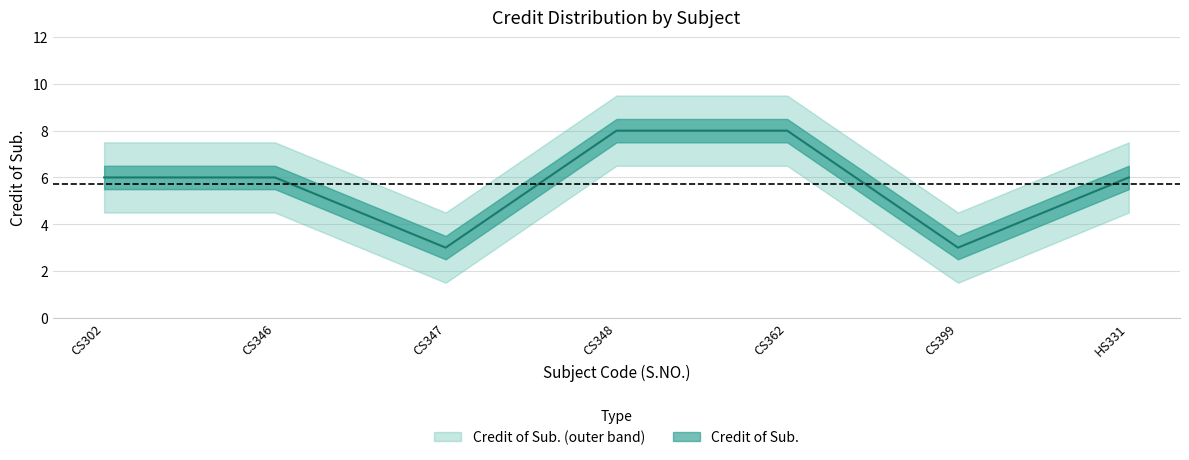

What is the difference between the maximum and minimum values?

5